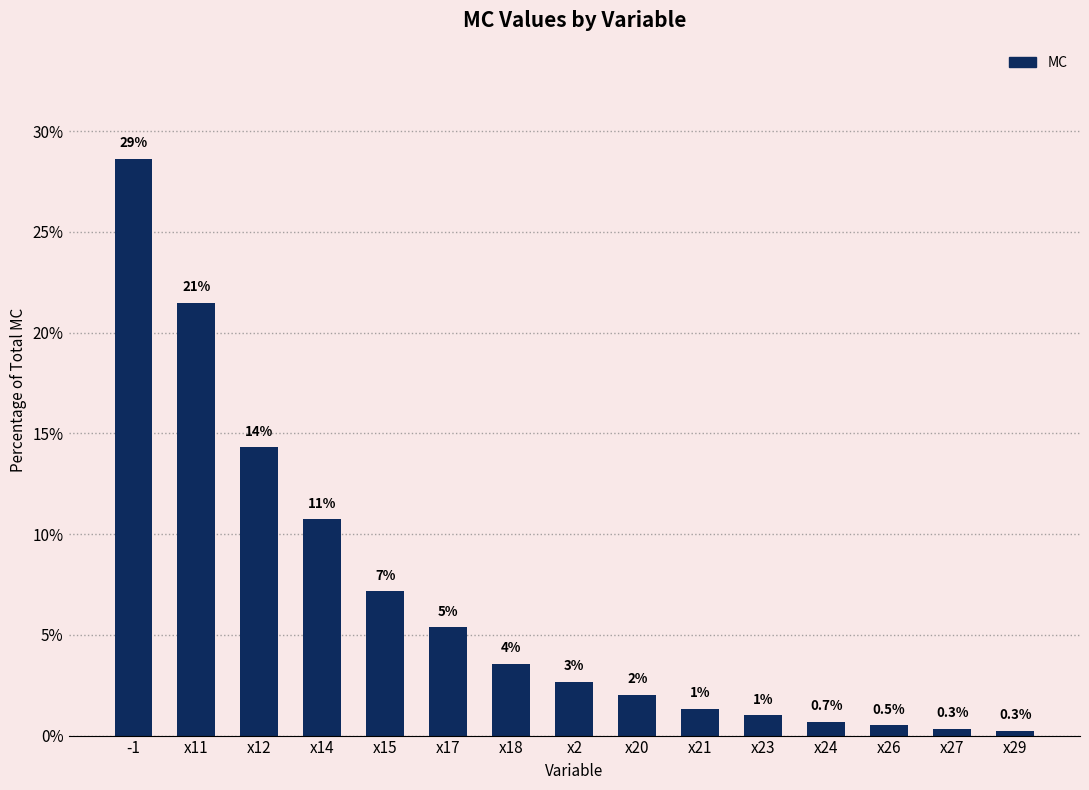

What is the label of the 1st bar from the left?

-1